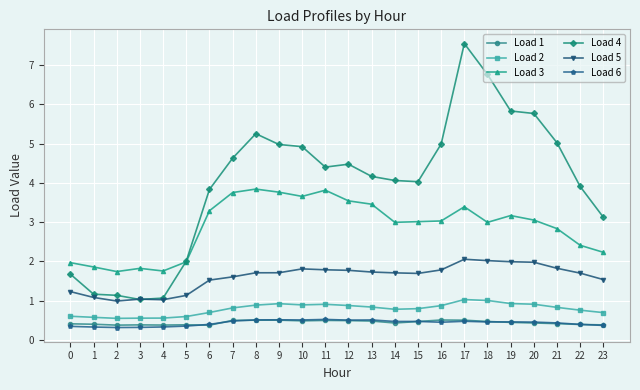

Is it true that Load 6 equals 0.5 at 16?

True